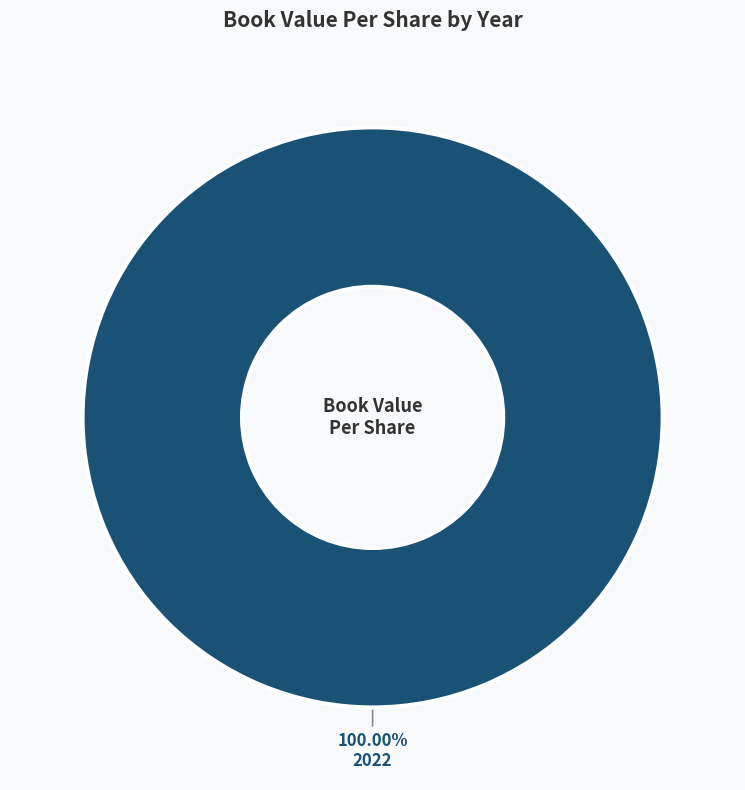

Rank the categories by value from highest to lowest.

2022